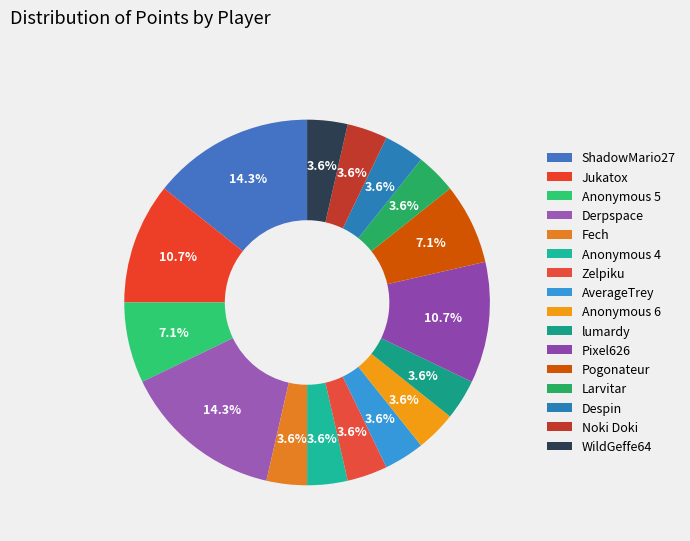

What percentage do Pogonateur and Larvitar together represent?

10.7%